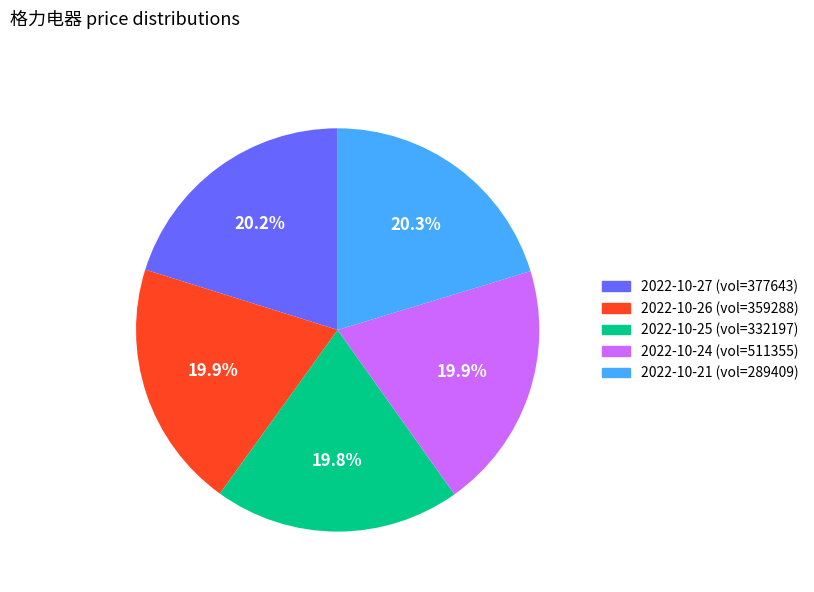

Does any single category account for the majority?

No